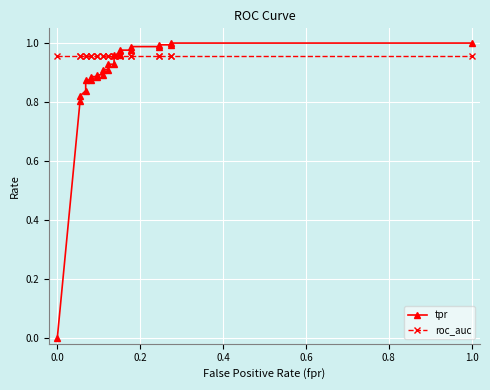

Which series has the widest spread of values?

tpr